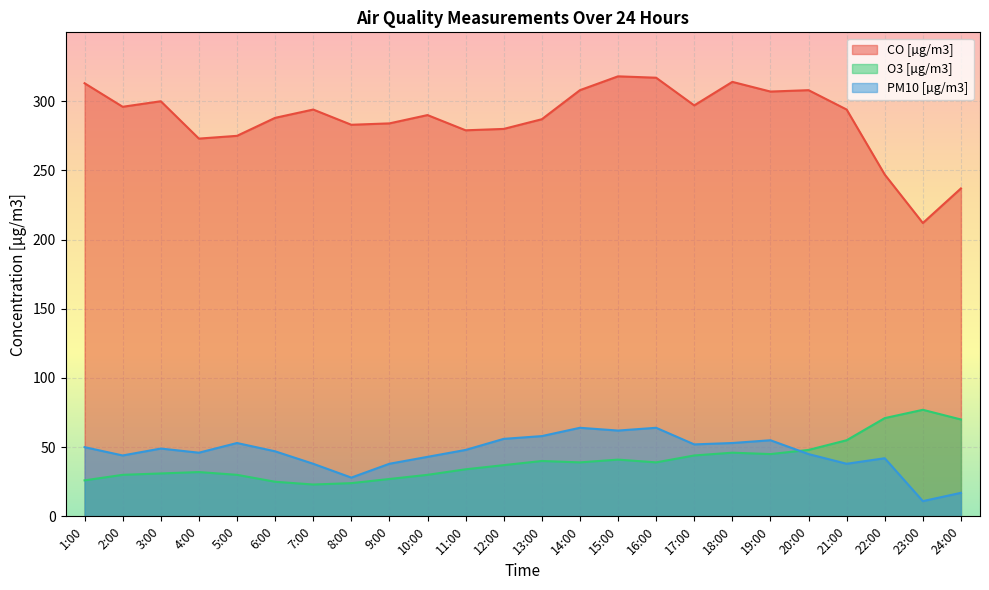

What is the label of the 8th point from the right?

17:00